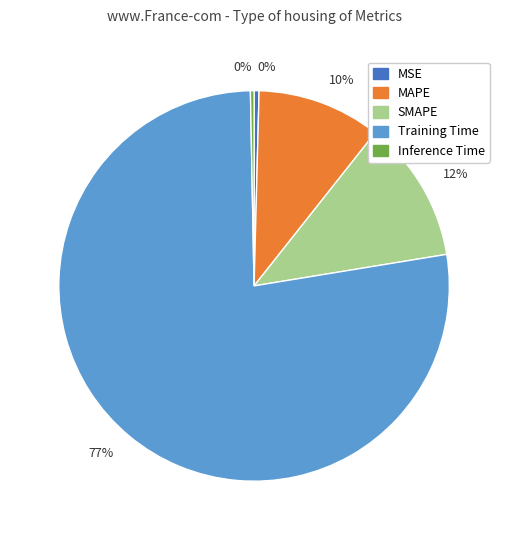

Which has a higher value, MSE or MAPE?

MAPE